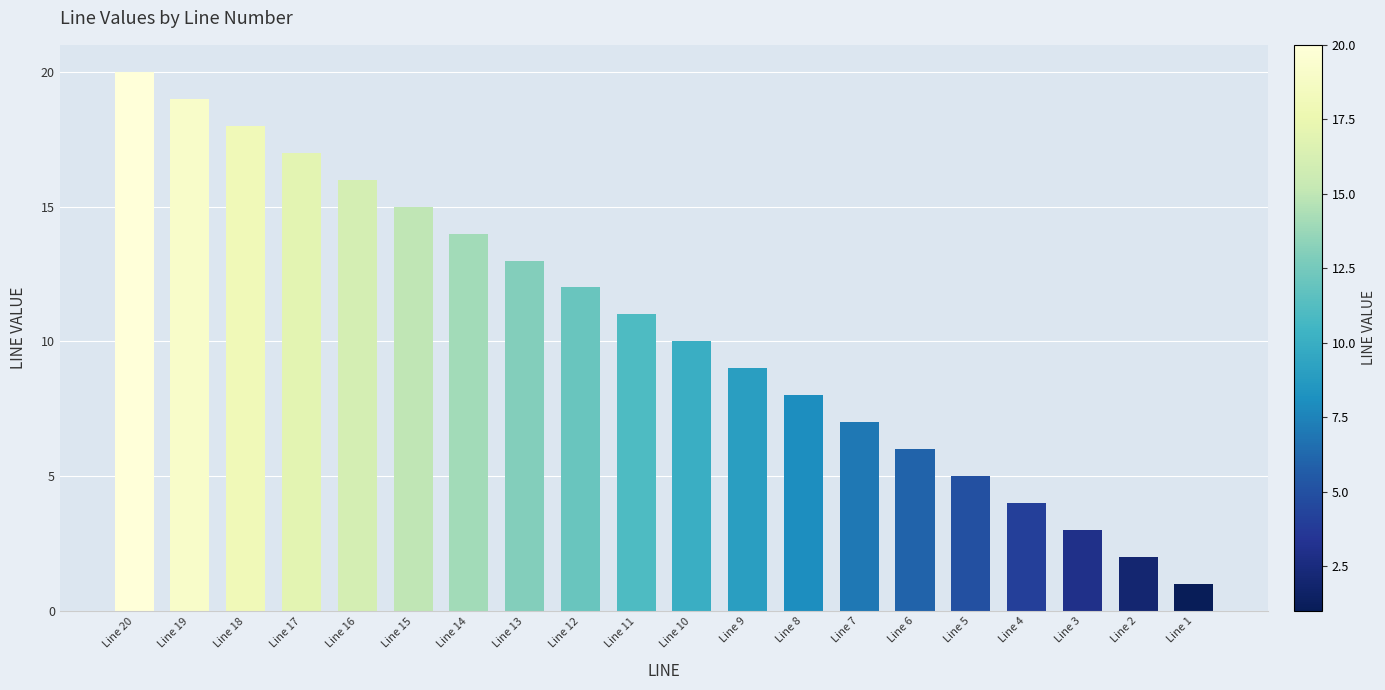

Approximately how many times larger is the value at Line 15 compared to Line 8?

1.9